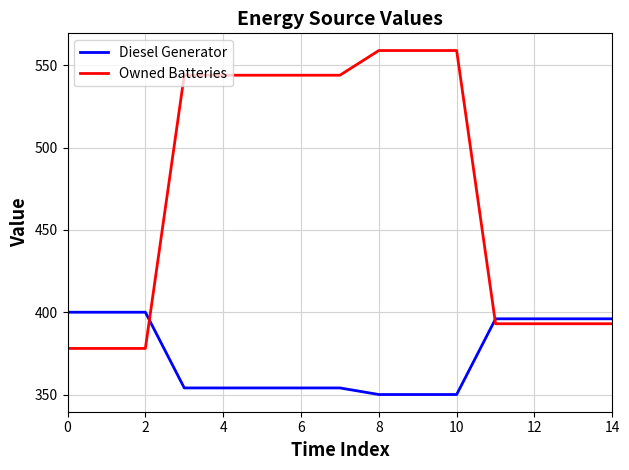

What is the minimum value shown in the chart?

350